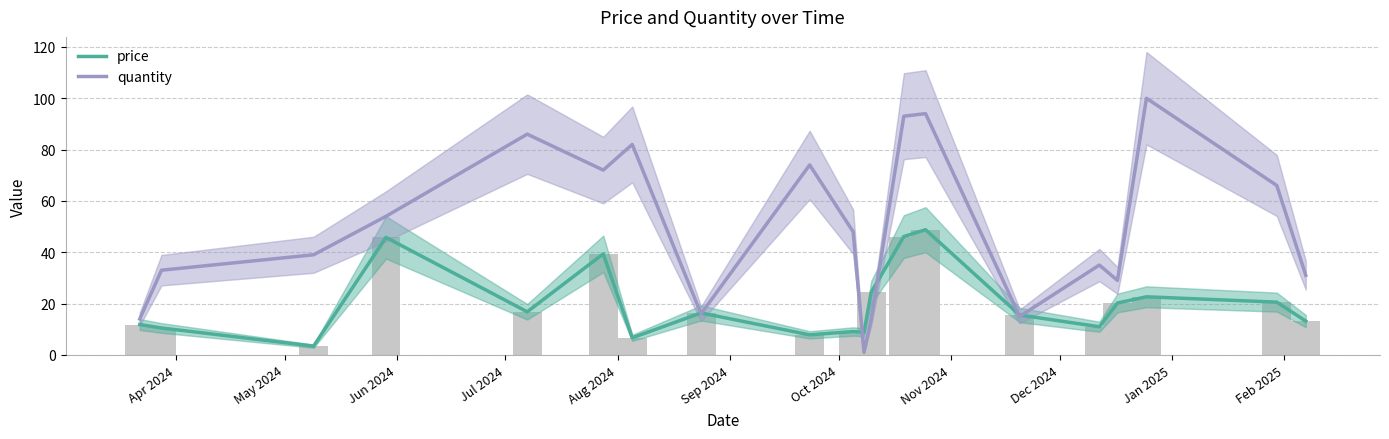

Is it true that quantity equals 60.3 at 13?

False